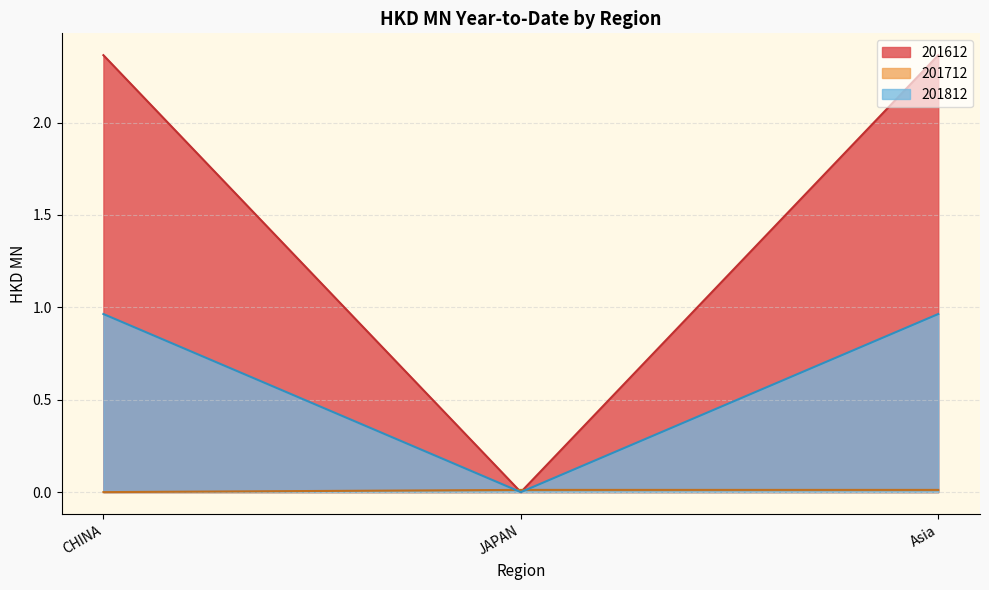

True or false: 201812 and 201612 cross at least once.

False